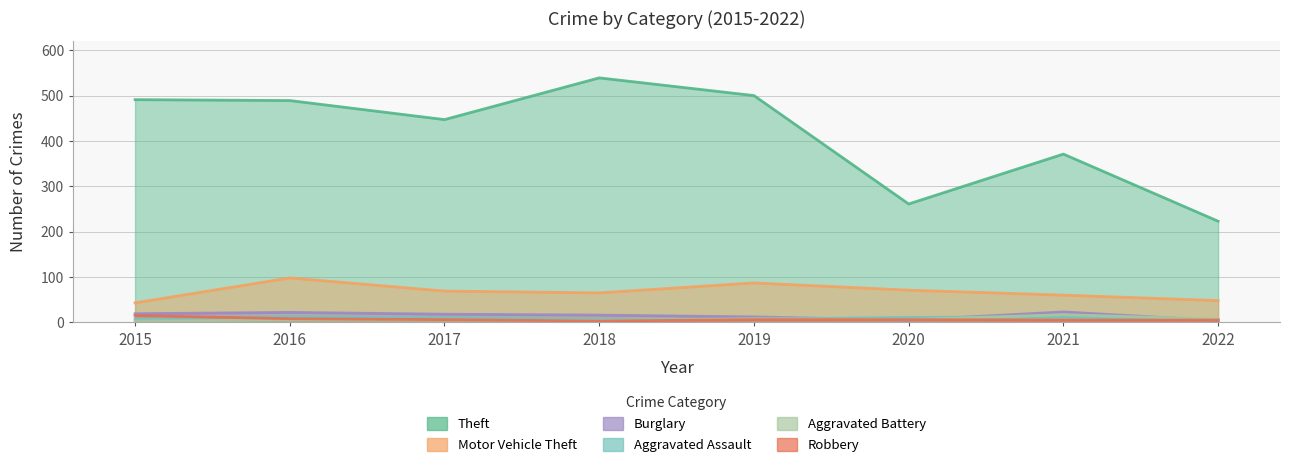

What is the sum of the Aggravated Battery values at 2018 and 2020?

10